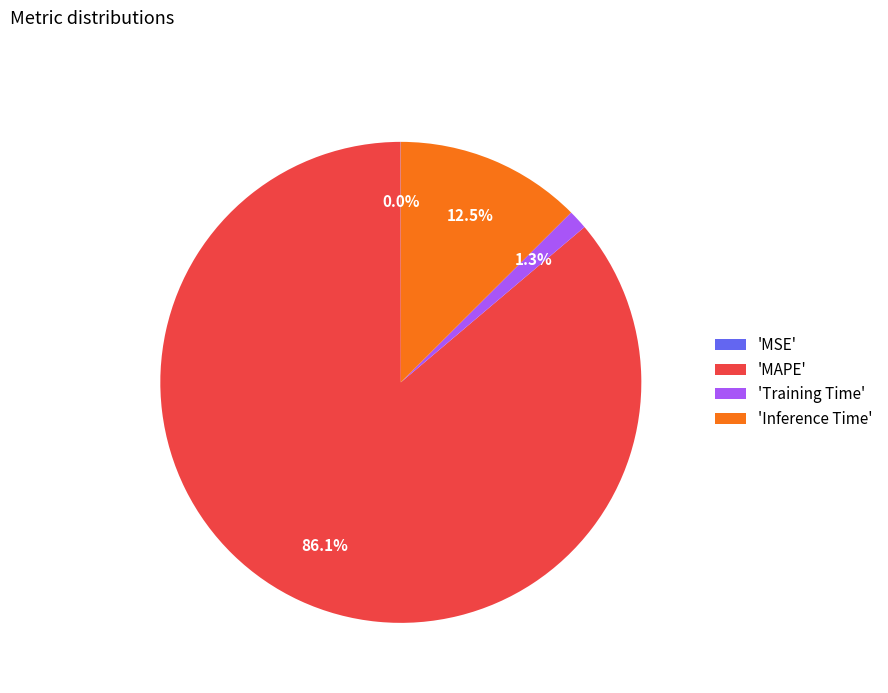

Is there a majority slice in this chart?

Yes